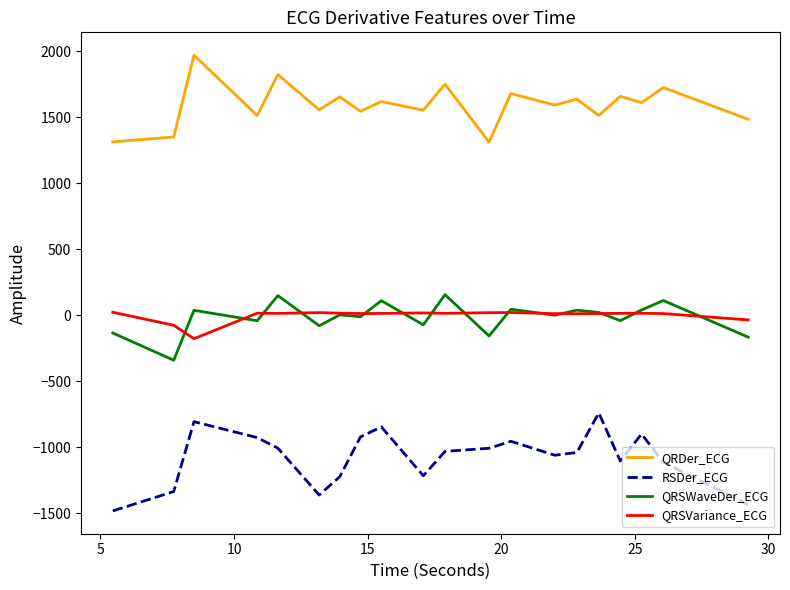

Which series has the largest total across all categories?

QRDer_ECG